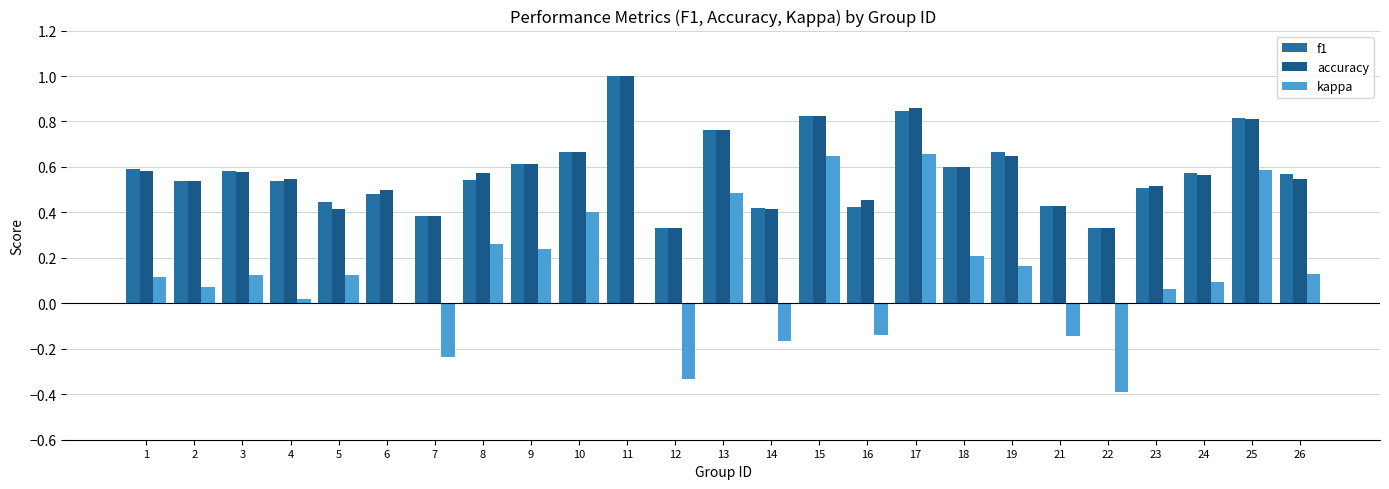

Is the value of accuracy at 25 greater than the value of kappa at 16?

Yes